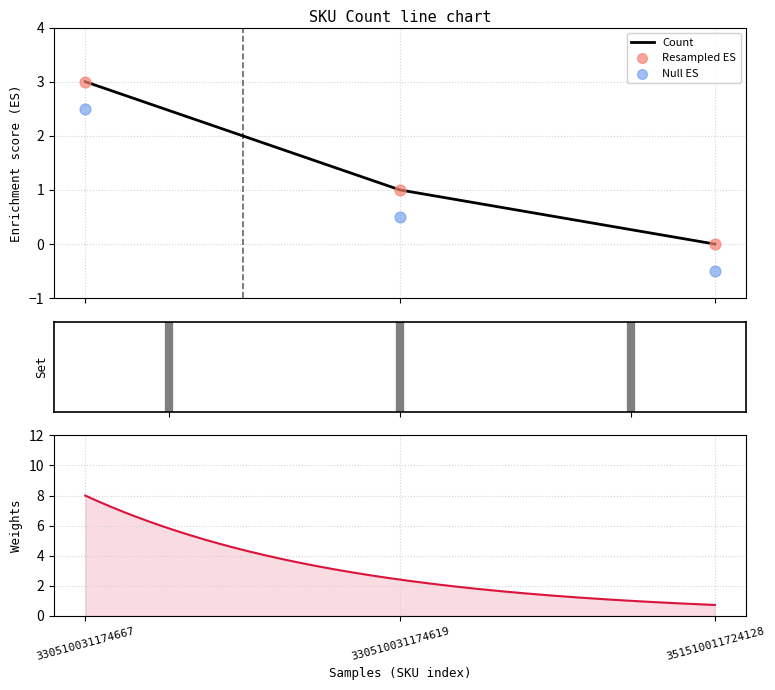

Which has a higher value, 351510011724128 or 330510031174619?

330510031174619